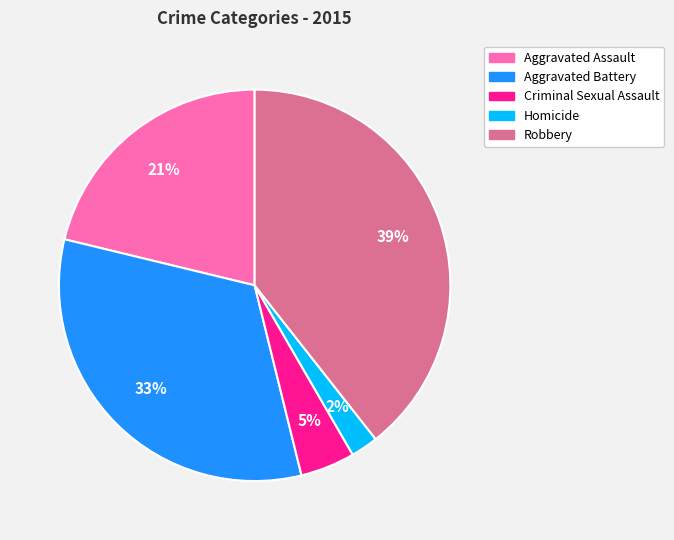

Is the sum of Aggravated Assault and Robbery greater than half?

Yes